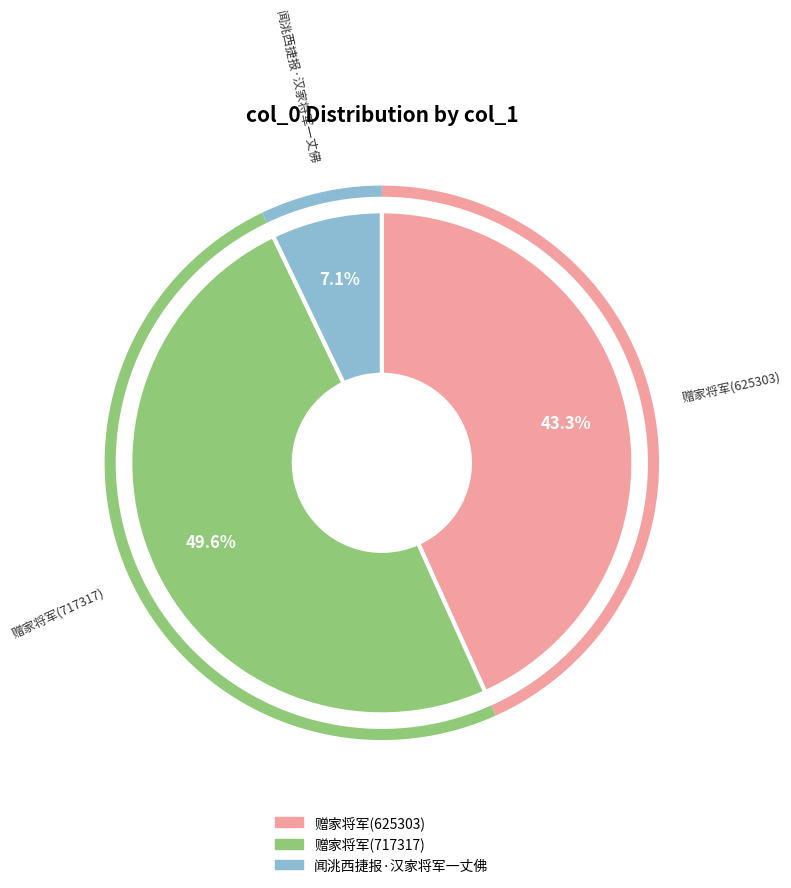

Is 闻洮西捷报·汉家将军一丈佛 the majority of the pie?

No